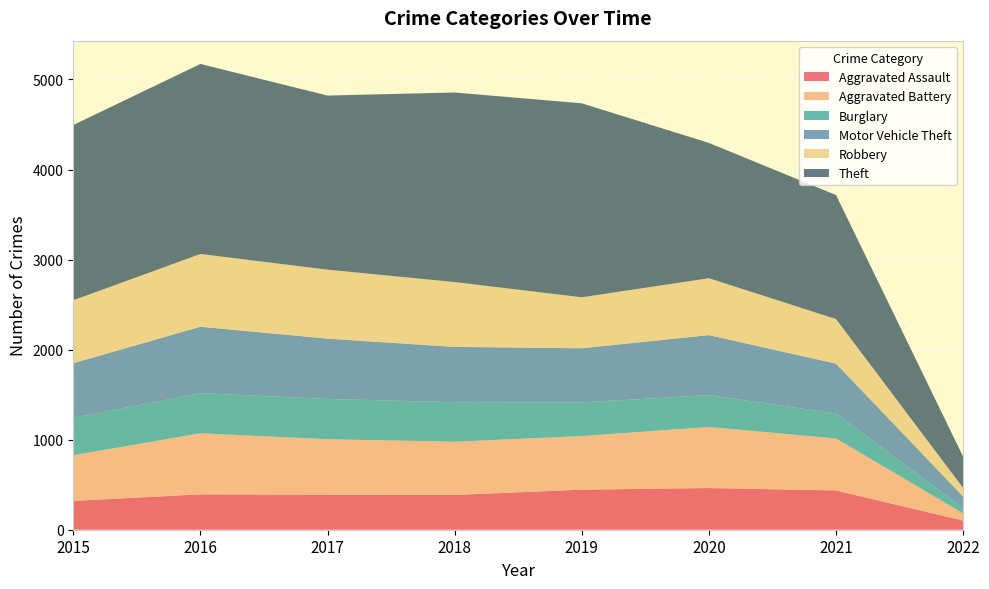

Reading left to right, what are all the values shown in this chart?

Aggravated Assault: 320	393	389	386	445	463	436	101
Aggravated Battery: 507	678	616	591	595	678	577	80
Burglary: 415	445	447	439	374	354	278	59
Motor Vehicle Theft: 607	738	670	614	601	666	553	128
Robbery: 699	808	766	720	566	632	495	95
Theft: 1946	2110	1933	2105	2154	1502	1377	347